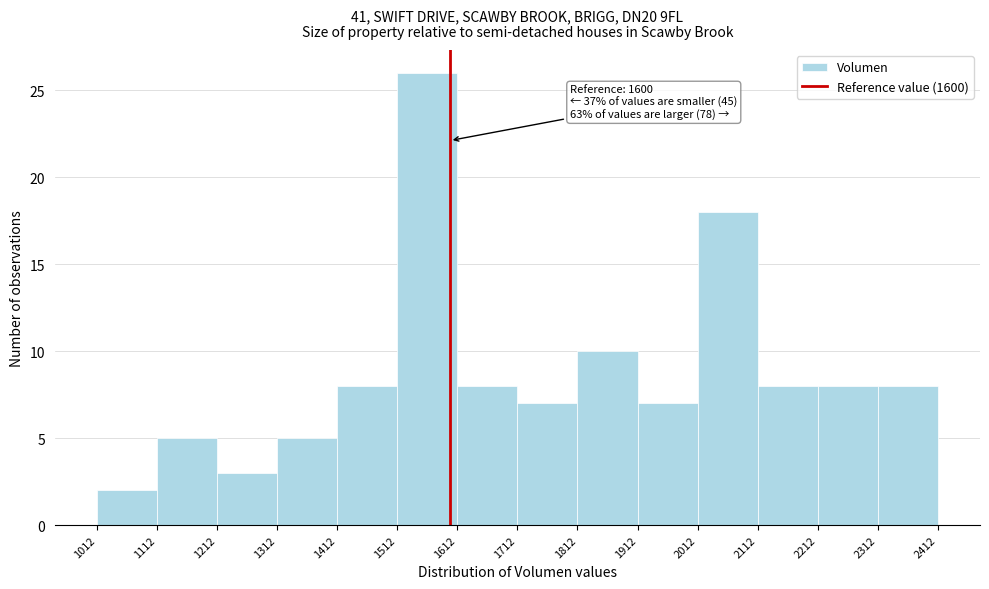

Over which range of the x-axis is the bar tallest?

1512 to 1612